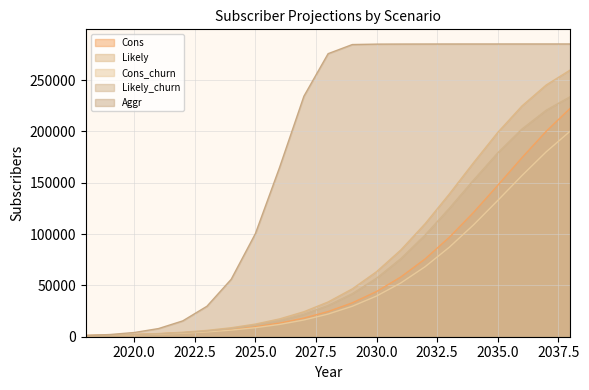

True or false: Likely_churn and Likely cross at least once.

False